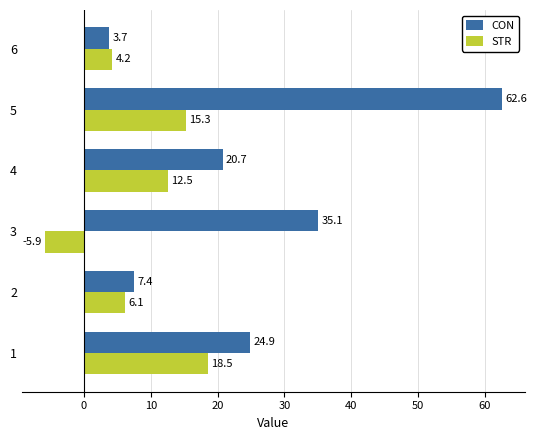

Is the value of CON at 4 greater than the value of STR at 3?

Yes